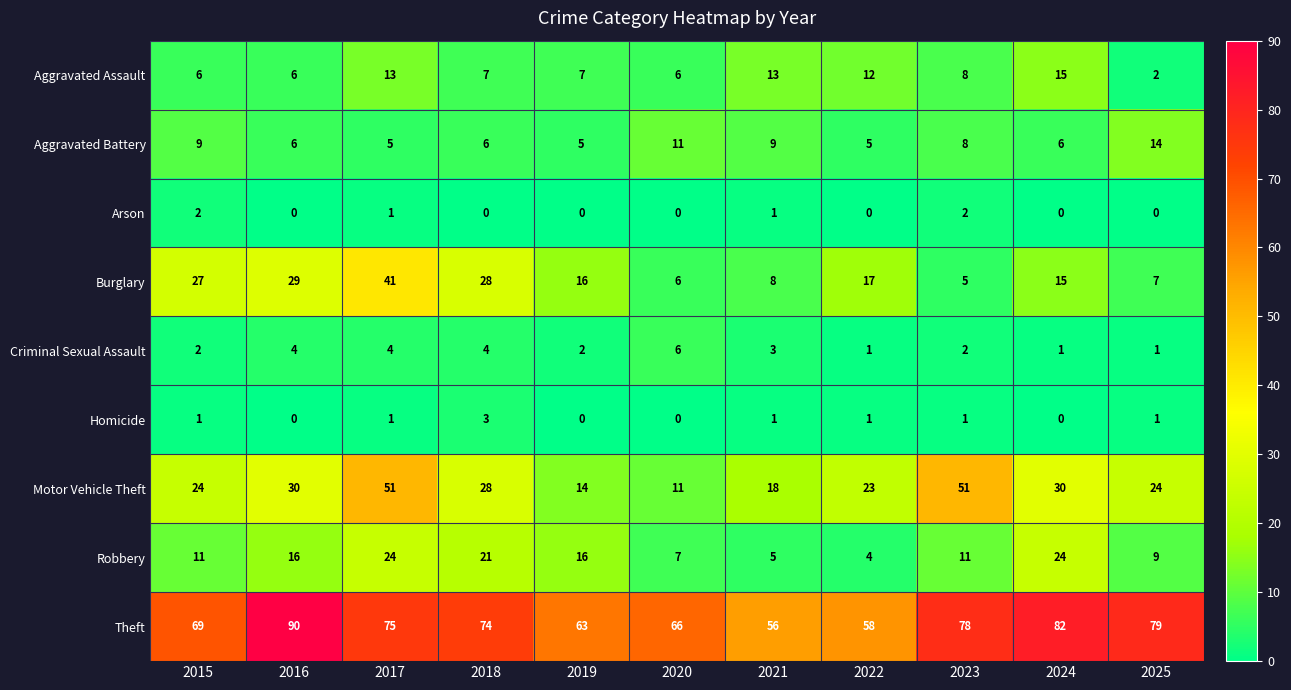

At how many categories does at least one series exceed 71?

6